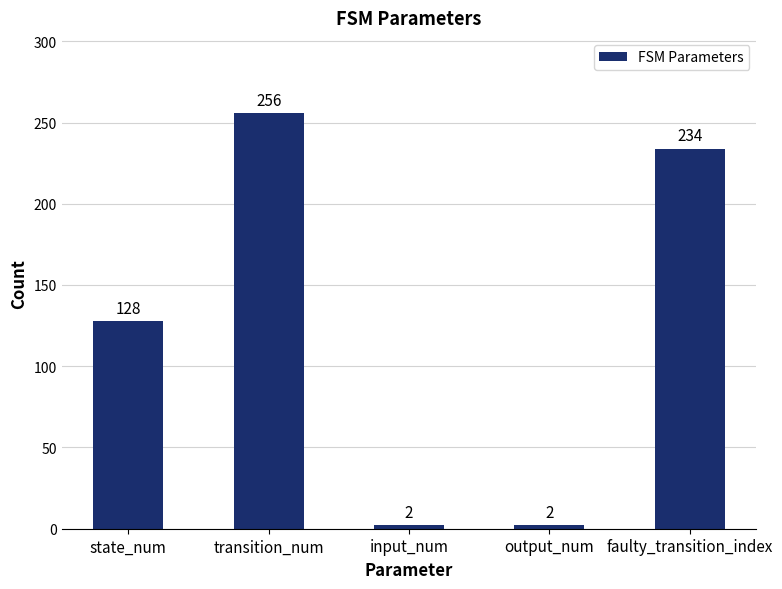

Count the number of data series in this chart.

1